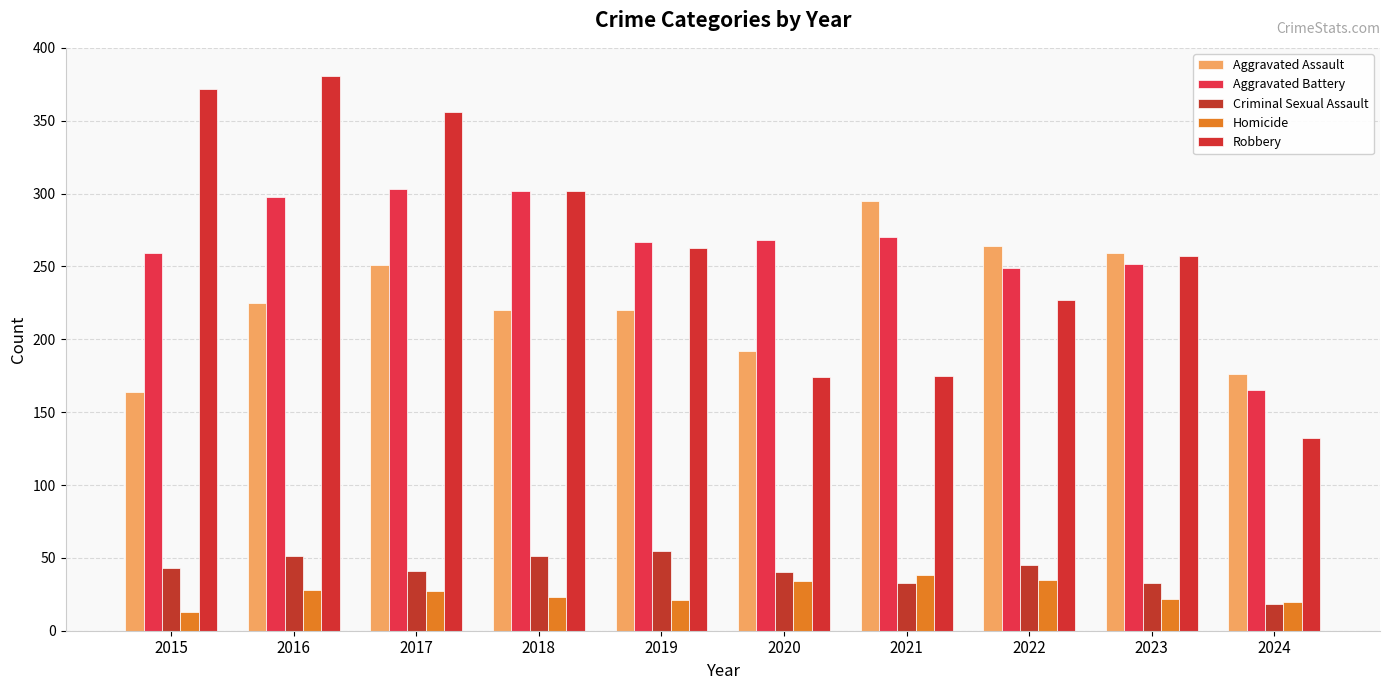

What is the value of the Aggravated Assault bar at the 2nd from the left?

225